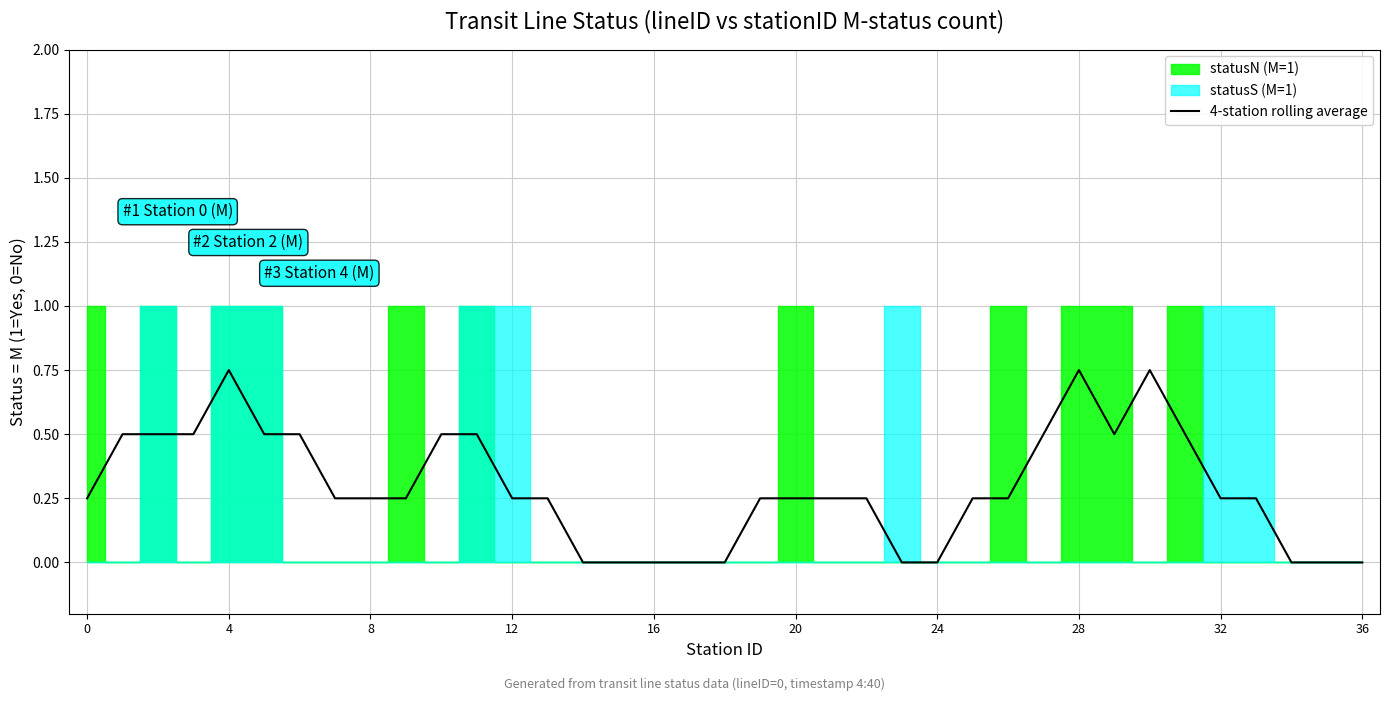

What is the sum of all values?

10.8